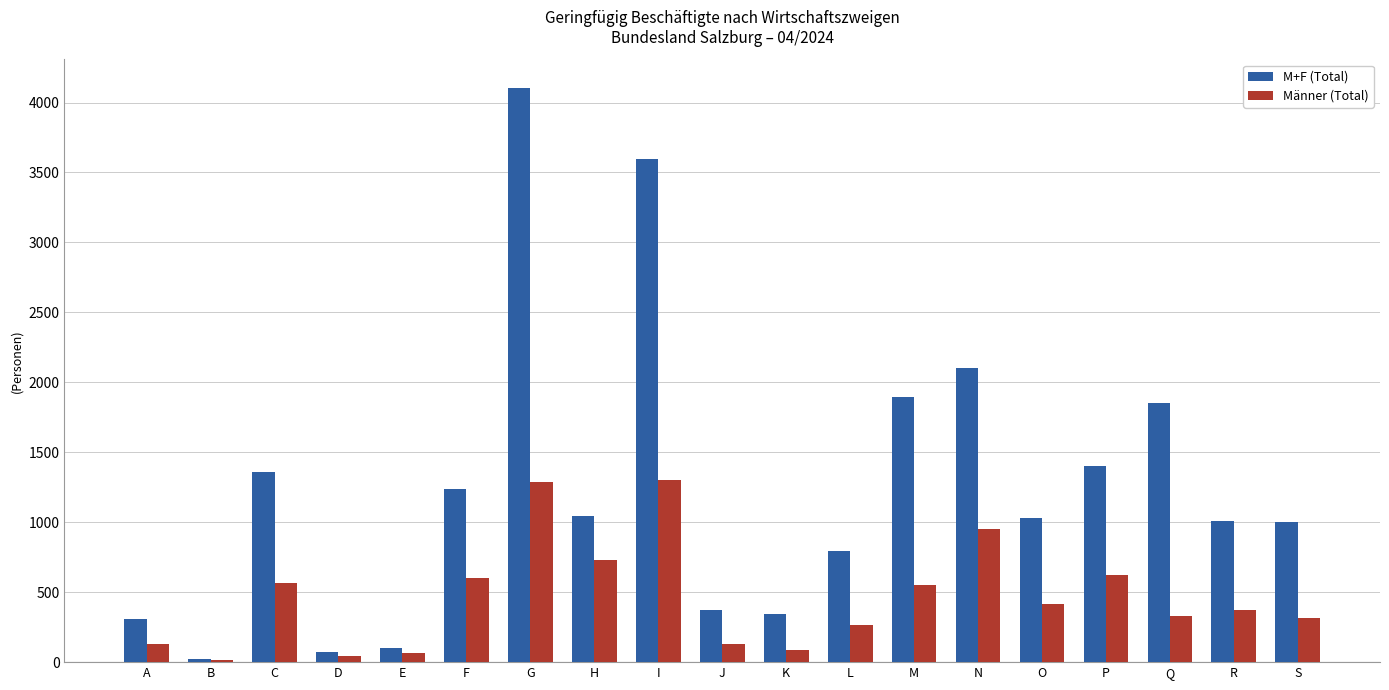

Is it true that M+F (Total) equals 1235 at F?

True